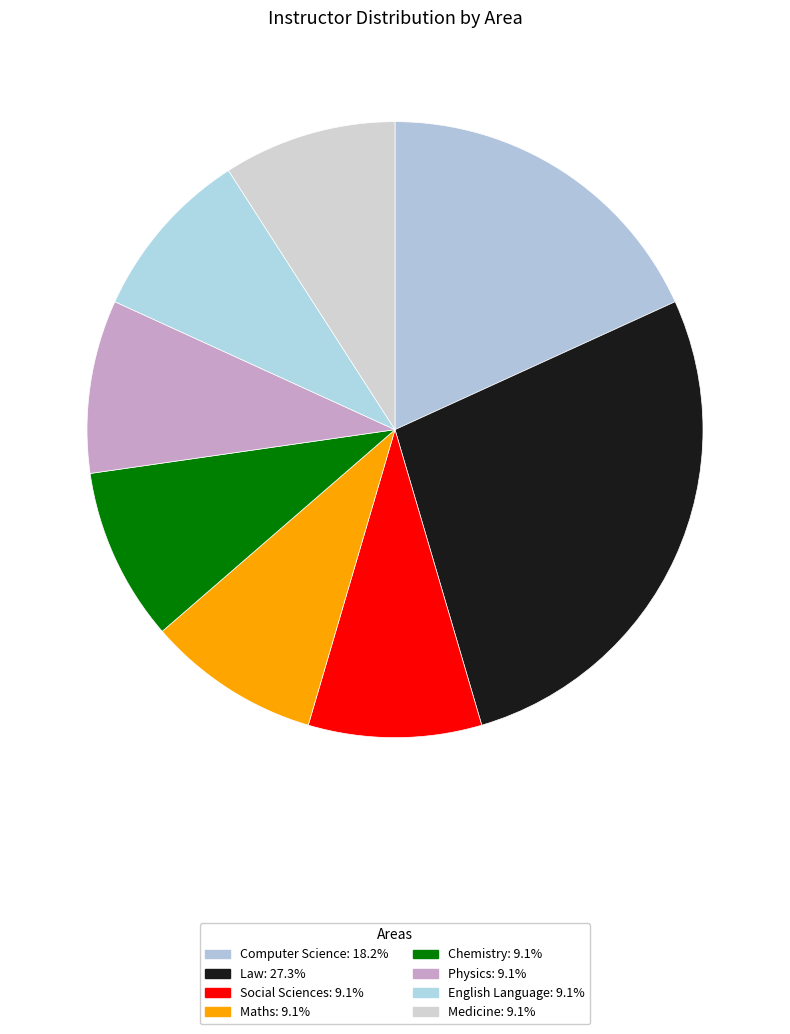

Is it true that Medicine is 9% of the pie?

True